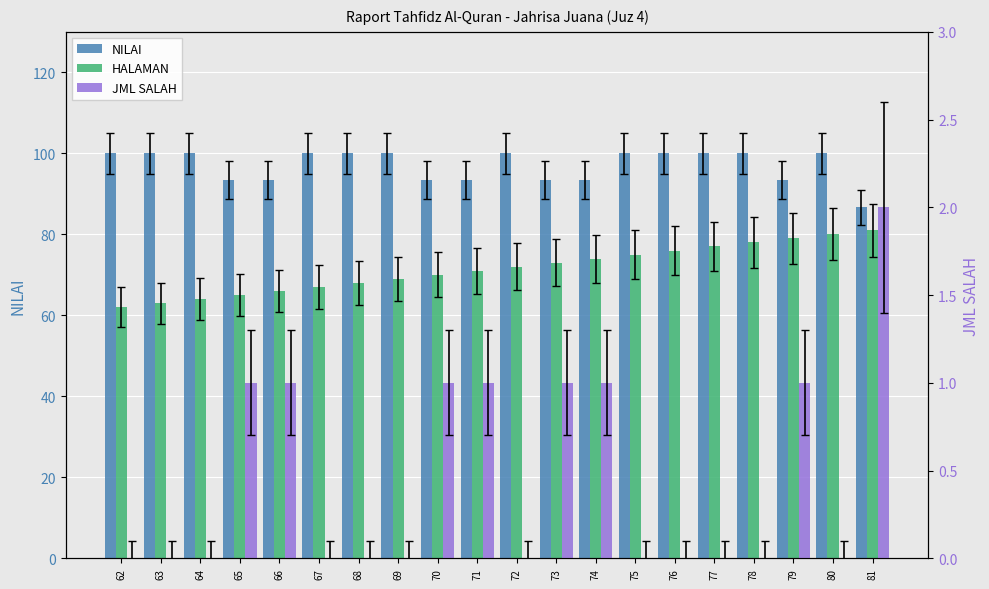

Between 63 and 66, which series saw the biggest shift?

NILAI